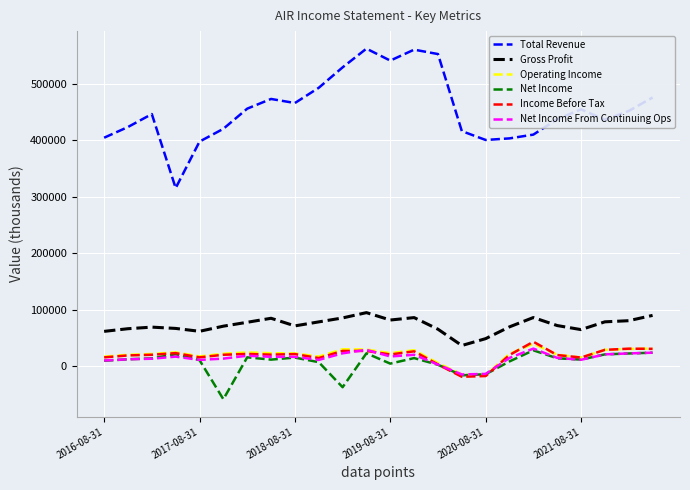

What is the highest value of the Total Revenue series?

562700